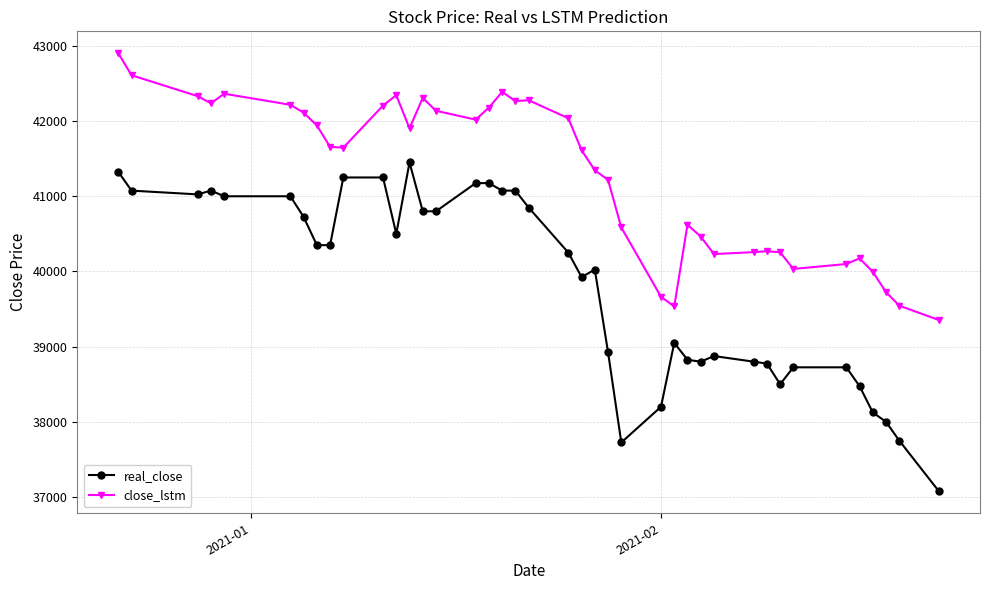

What is the difference between the maximum and minimum values in the real_close series?

4375.0